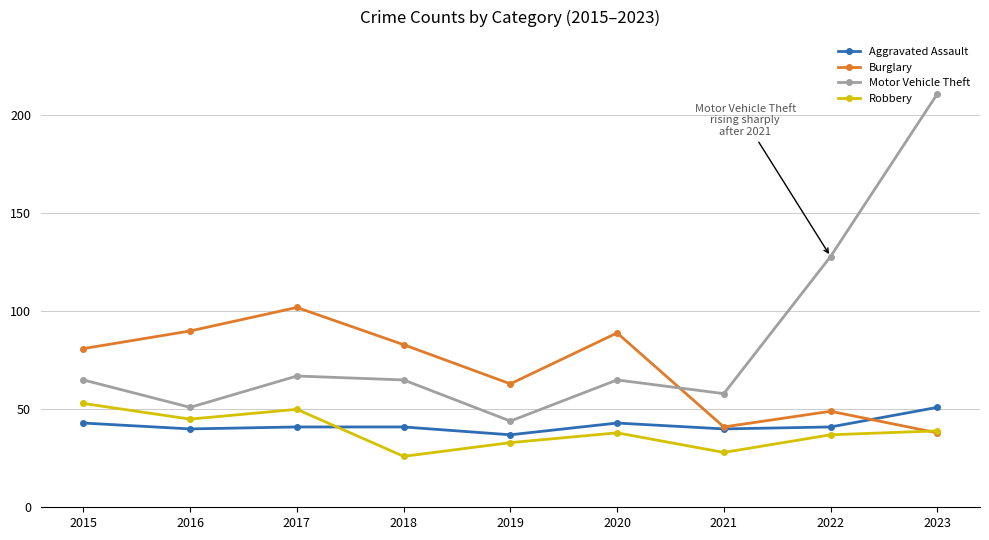

What is the sum of the Burglary values at 2021 and 2020?

130